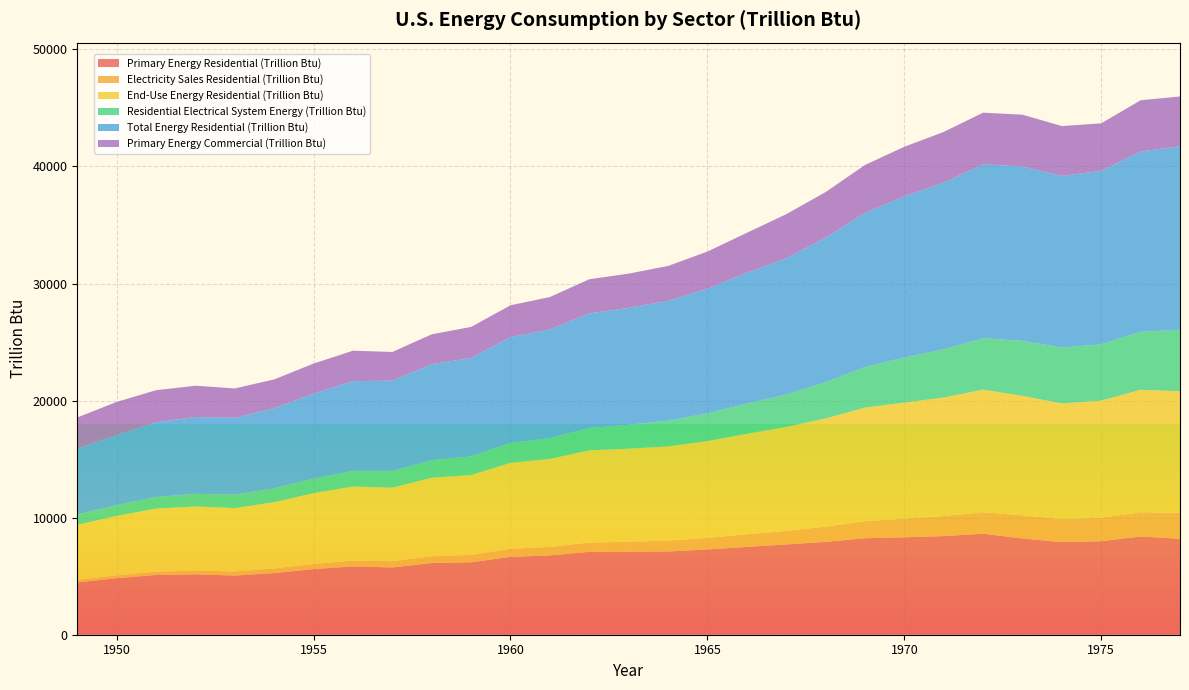

Reading left to right, transcribe all the data shown in this chart.

Primary Energy Residential (Trillion Btu): 1949=4460.6	1950=4829.5	1951=5104.7	1952=5158.4	1953=5052.7	1954=5262.6	1955=5608.1	1956=5839.7	1957=5744.2	1958=6125.7	1959=6188.7	1960=6651.2	1961=6776.0	1962=7080.2	1963=7090.3	1964=7112.2	1965=7279.9	1966=7500.9	1967=7712.0	1968=7933.4	1969=8243.5	1970=8323.1	1971=8428.2	1972=8628.2	1973=8226.1	1974=7908.6	1975=7990.3	1976=8391.8	1977=8194.3
Electricity Sales Residential (Trillion Btu): 1949=227.9	1950=246.3	1951=283.5	1952=319.2	1953=355.3	1954=396.6	1955=438.1	1956=489.5	1957=534.7	1958=578.3	1959=629.7	1960=687.4	1961=731.7	1962=794.3	1963=855.6	1964=927.5	1965=992.9	1966=1081.2	1967=1160.5	1968=1301.9	1969=1456.0	1970=1591.0	1971=1704.4	1972=1837.7	1973=1976.3	1974=1972.8	1975=2006.7	1976=2069.2	1977=2201.6
End-Use Energy Residential (Trillion Btu): 1949=4688.5	1950=5075.9	1951=5388.2	1952=5477.6	1953=5408.1	1954=5659.1	1955=6046.2	1956=6329.2	1957=6278.9	1958=6704.0	1959=6818.3	1960=7338.6	1961=7507.7	1962=7874.5	1963=7945.9	1964=8039.8	1965=8272.9	1966=8582.1	1967=8872.4	1968=9235.3	1969=9699.5	1970=9914.1	1971=10132.6	1972=10465.9	1973=10202.4	1974=9881.4	1975=9997.0	1976=10461.0	1977=10395.9
Residential Electrical System Energy (Trillion Btu): 1949=910.9	1950=912.9	1951=992.2	1952=1082.9	1953=1150.9	1954=1187.2	1955=1232.1	1956=1333.8	1957=1433.4	1958=1497.0	1959=1593.9	1960=1701.2	1961=1778.7	1962=1908.4	1963=2043.1	1964=2201.3	1965=2367.0	1966=2587.0	1967=2767.4	1968=3101.6	1969=3470.3	1970=3852.4	1971=4114.3	1972=4391.9	1973=4695.7	1974=4773.7	1975=4817.0	1976=4949.9	1977=5266.5
Total Energy Residential (Trillion Btu): 1949=5599.4	1950=5988.7	1951=6380.4	1952=6560.5	1953=6559.0	1954=6846.3	1955=7278.2	1956=7663.0	1957=7712.3	1958=8201.0	1959=8412.2	1960=9039.8	1961=9286.4	1962=9782.9	1963=9989.0	1964=10241.1	1965=10639.9	1966=11169.2	1967=11639.9	1968=12336.9	1969=13169.9	1970=13766.5	1971=14246.9	1972=14857.8	1973=14898.1	1974=14655.0	1975=14814.1	1976=15411.0	1977=15662.4
Primary Energy Commercial (Trillion Btu): 1949=2668.9	1950=2834.1	1951=2737.7	1952=2673.0	1953=2512.4	1954=2457.6	1955=2561.3	1956=2606.9	1957=2449.4	1958=2557.3	1959=2649.5	1960=2722.7	1961=2765.1	1962=2924.0	1963=2921.3	1964=2977.3	1965=3177.0	1966=3409.1	1967=3767.8	1968=3899.6	1969=4085.5	1970=4236.9	1971=4323.9	1972=4412.2	1973=4423.0	1974=4259.3	1975=4059.4	1976=4371.6	1977=4258.3